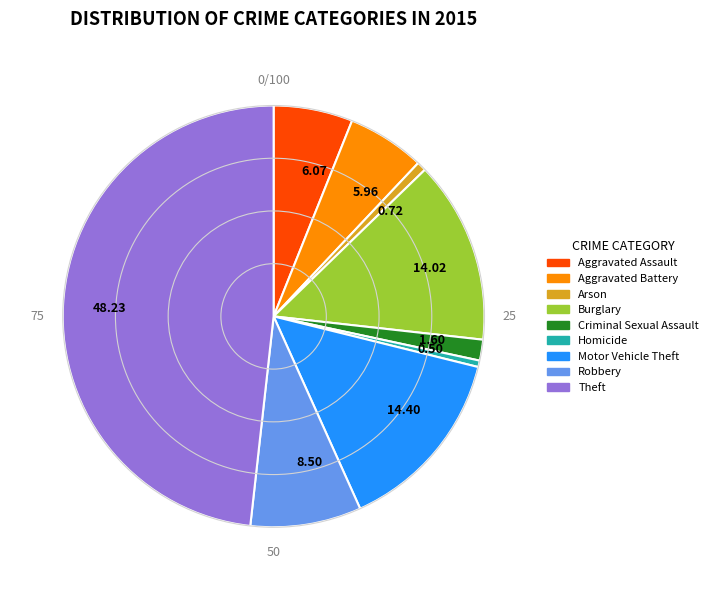

Does any single category account for the majority?

No